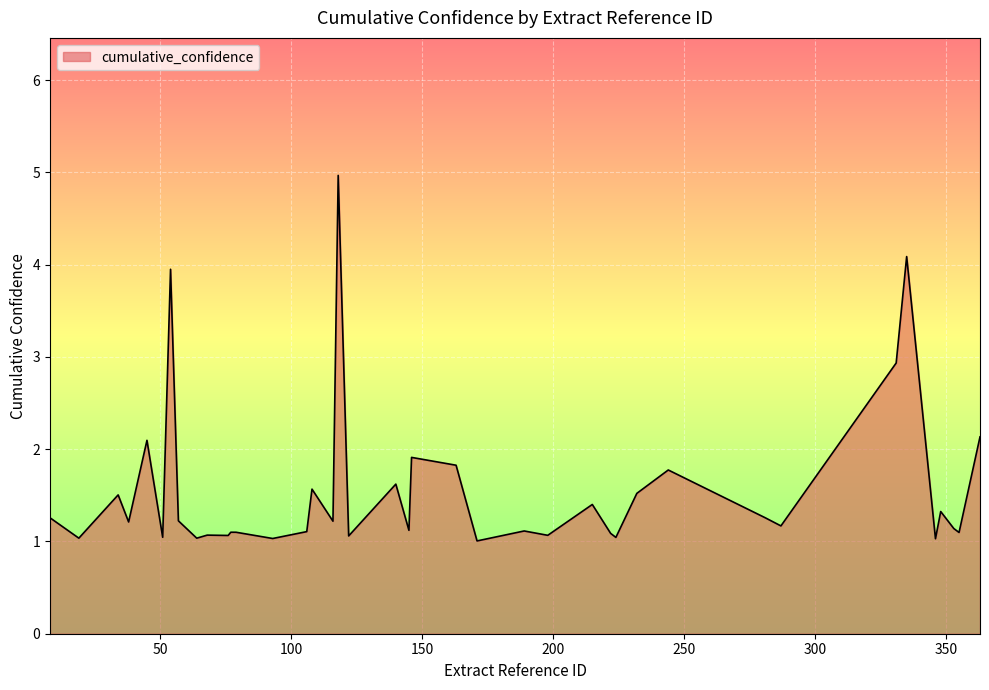

What is the difference between the maximum and minimum values?

4.0